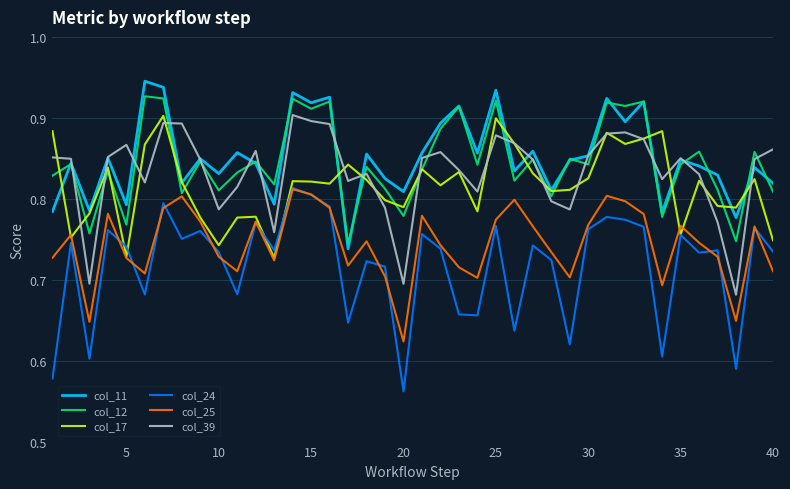

Which series has the largest range (max minus min)?

col_24